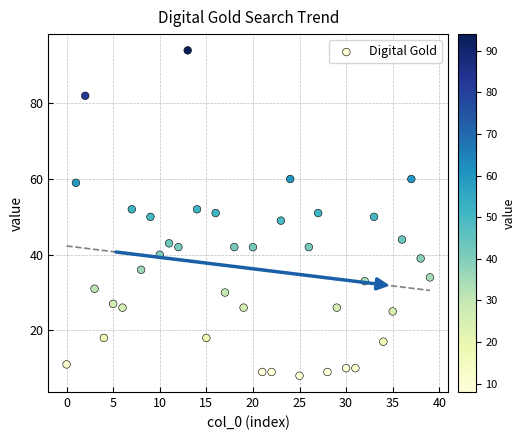

What is the range of Y values (max minus min)?

86